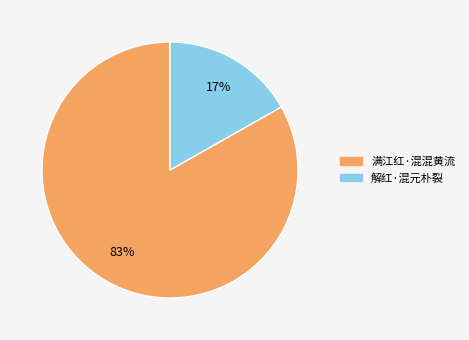

Rank the categories by value from highest to lowest.

满江红·混混黄流, 解红·混元朴裂